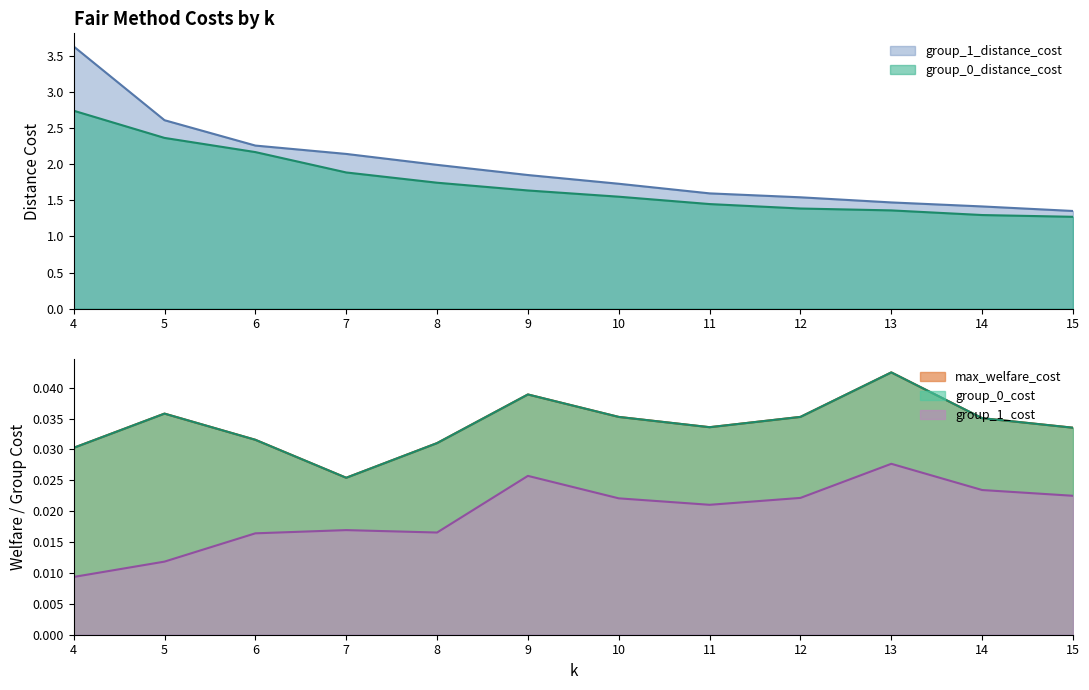

Between 11 and 13, which series saw the biggest shift?

group_1_distance_cost